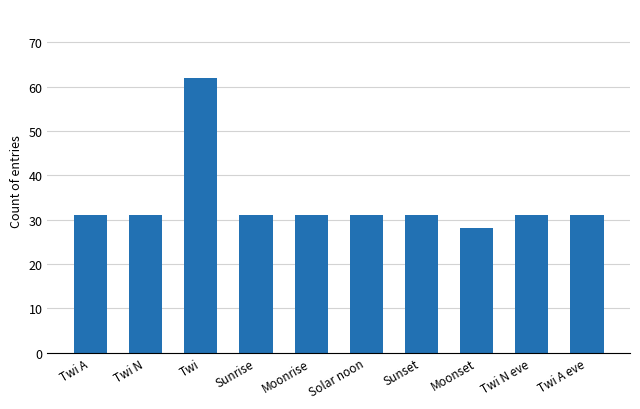

The chart shows a value of 12 at Sunset. True or false?

False